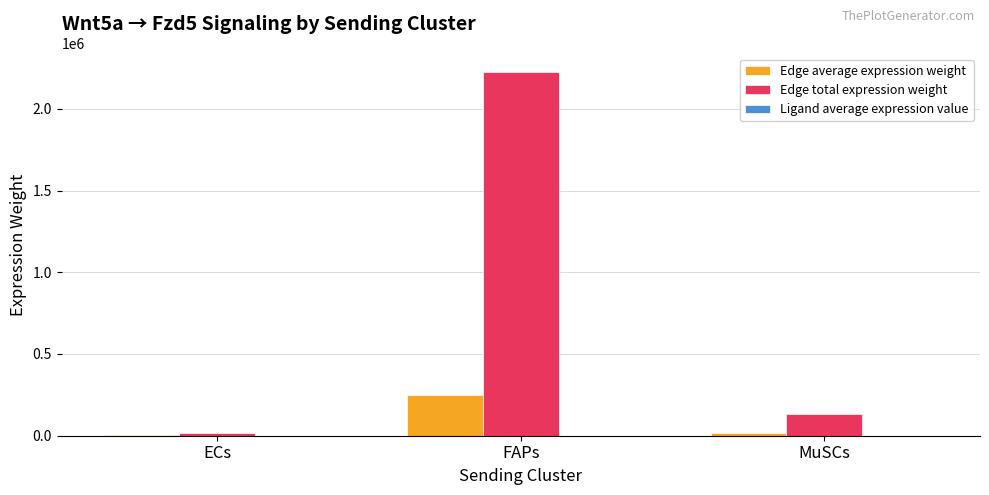

The Edge total expression weight series shows 130144.6 at MuSCs. True or false?

True